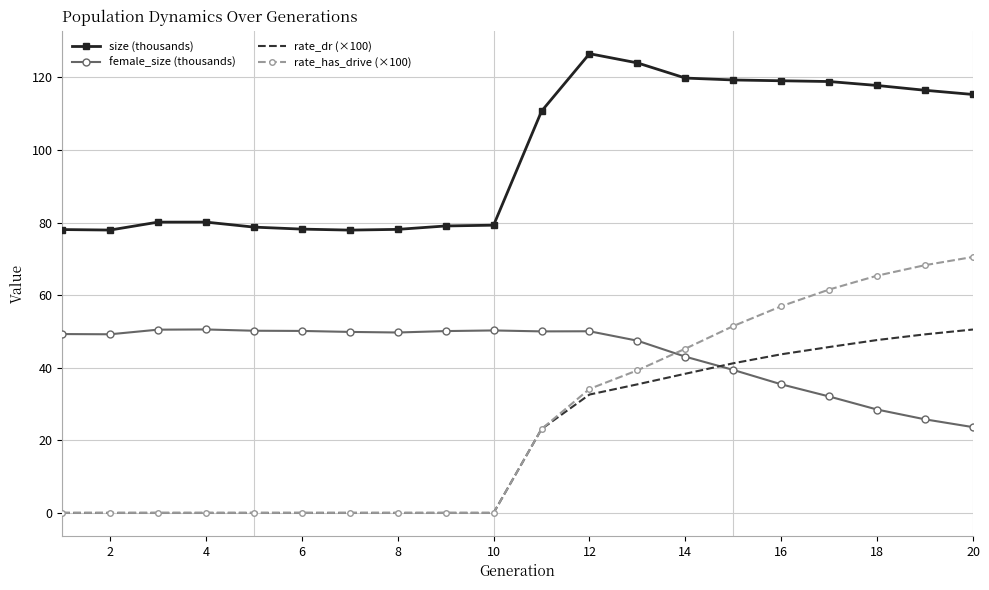

Which series has the largest total across all categories?

size (thousands)